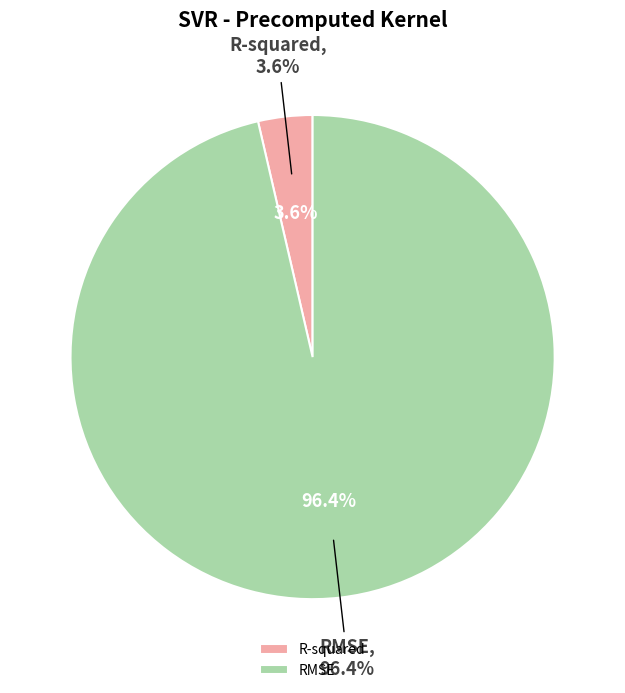

How many segments does this pie chart have?

2